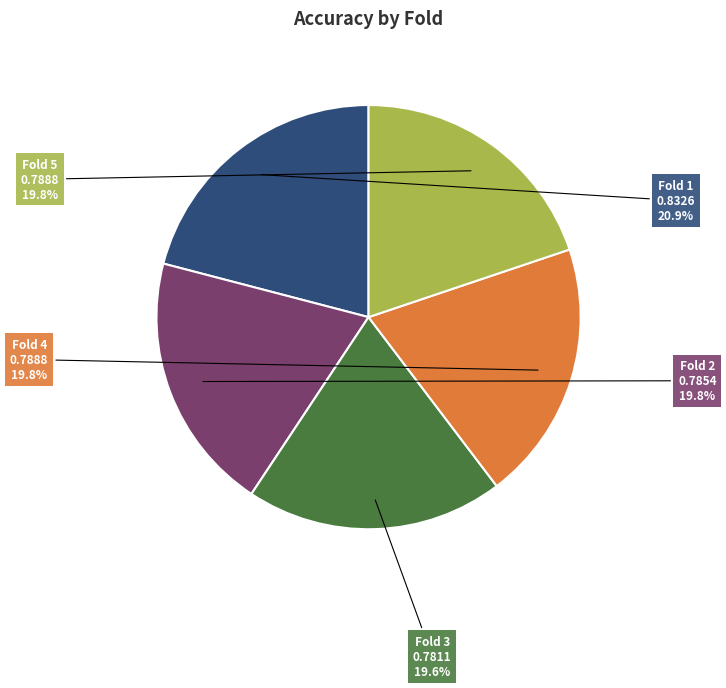

What percentage is the Fold 1 slice, to the nearest percent?

21%